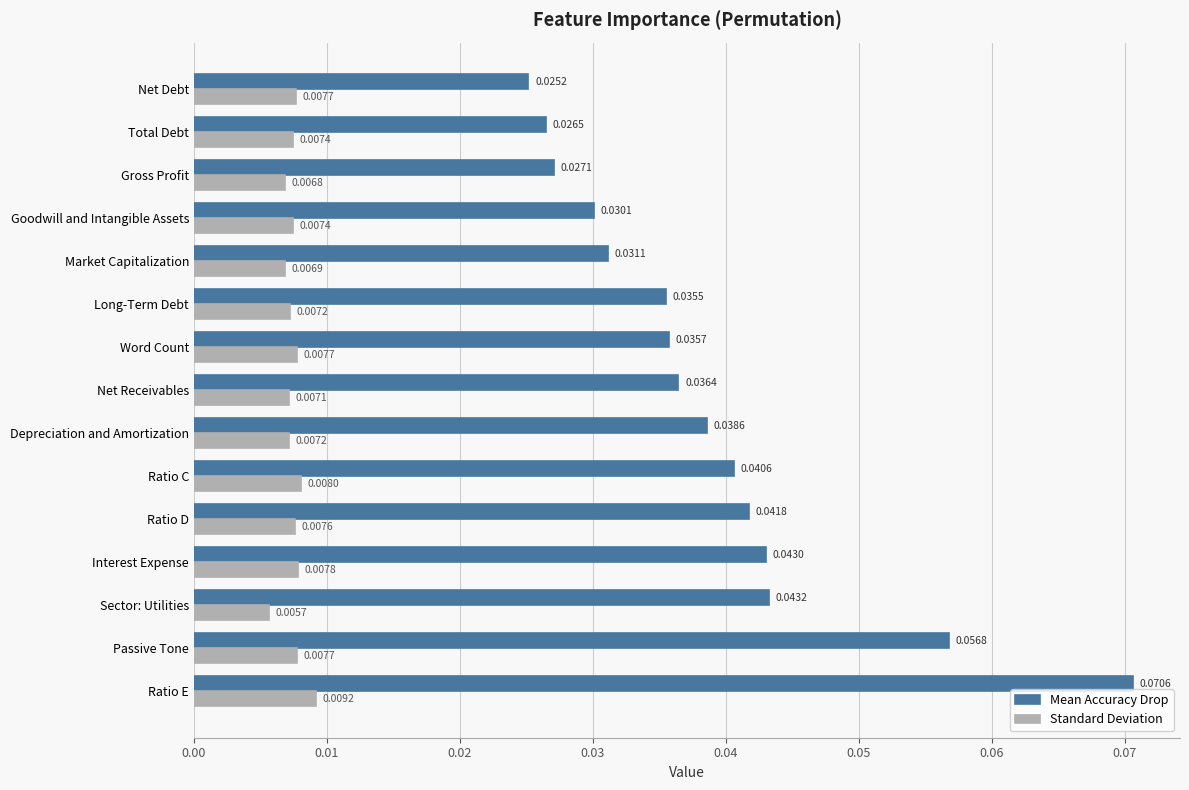

Where is Standard Deviation nearest to the value 0?

Sector: Utilities